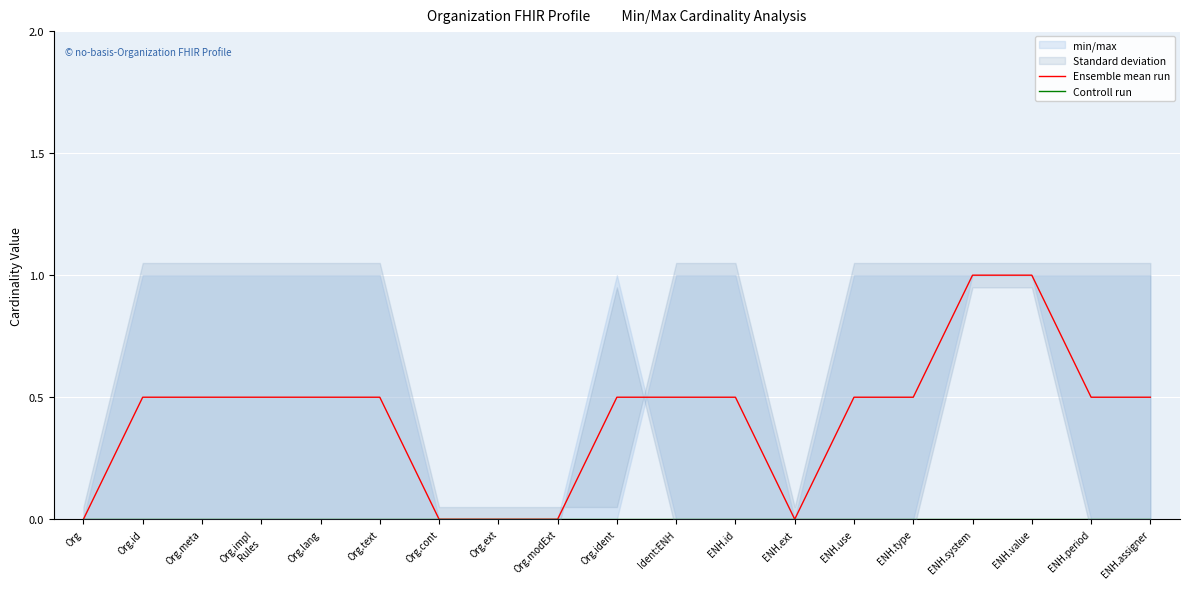

Reading right to left, transcribe all the data shown in this chart.

Ensemble mean run: ENH.assigner=0.5	ENH.period=0.5	ENH.value=1.0	ENH.system=1.0	ENH.type=0.5	ENH.use=0.5	ENH.ext=0.0	ENH.id=0.5	Ident:ENH=0.5	Org.ident=0.5	Org.modExt=0.0	Org.ext=0.0	Org.cont=0.0	Org.text=0.5	Org.lang=0.5	Org.impl
Rules=0.5	Org.meta=0.5	Org.id=0.5	Org=0.0
Controll run: ENH.assigner=0.0	ENH.period=0.0	ENH.value=0.0	ENH.system=0.0	ENH.type=0.0	ENH.use=0.0	ENH.ext=0.0	ENH.id=0.0	Ident:ENH=0.0	Org.ident=0.0	Org.modExt=0.0	Org.ext=0.0	Org.cont=0.0	Org.text=0.0	Org.lang=0.0	Org.impl
Rules=0.0	Org.meta=0.0	Org.id=0.0	Org=0.0